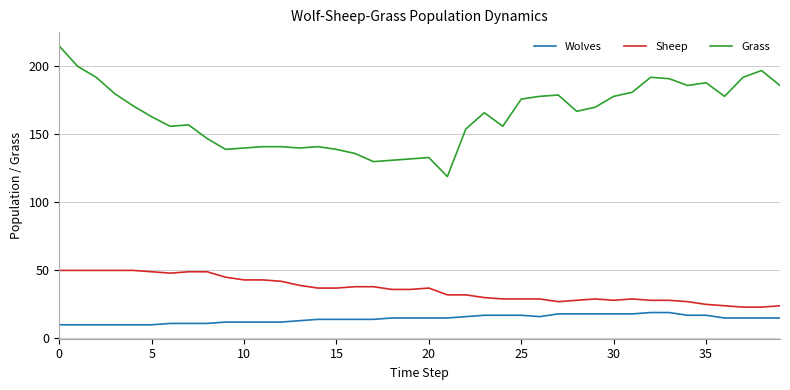

Which series has the largest total across all categories?

Grass